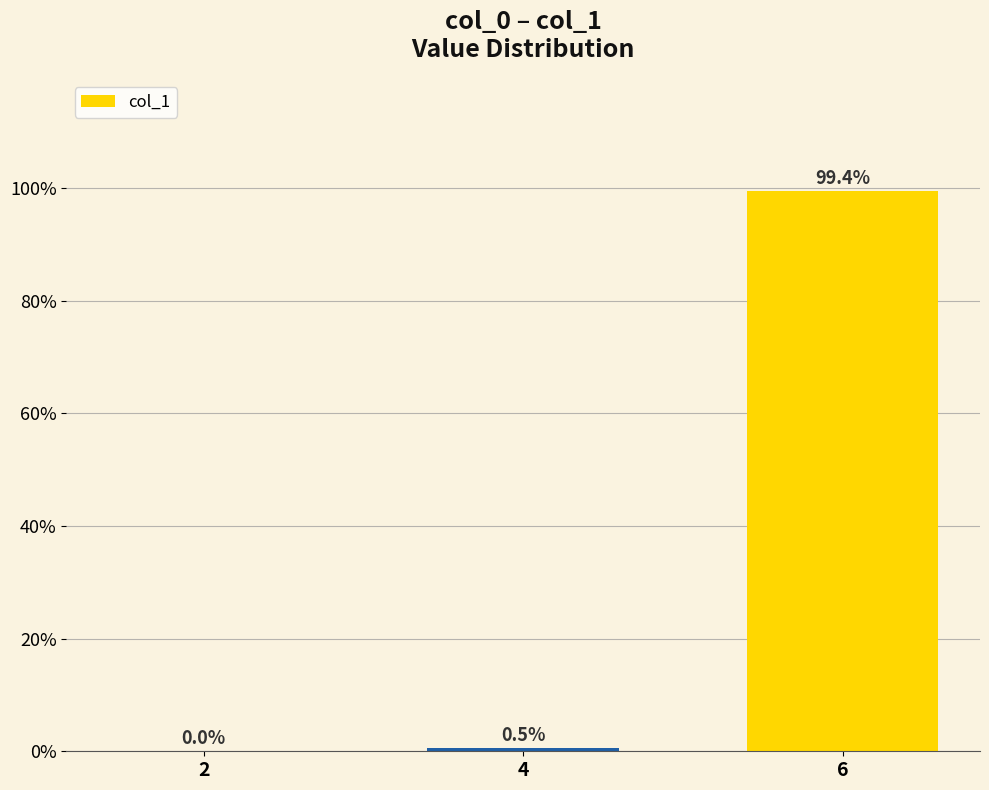

Where is the data nearest to the value 49?

4